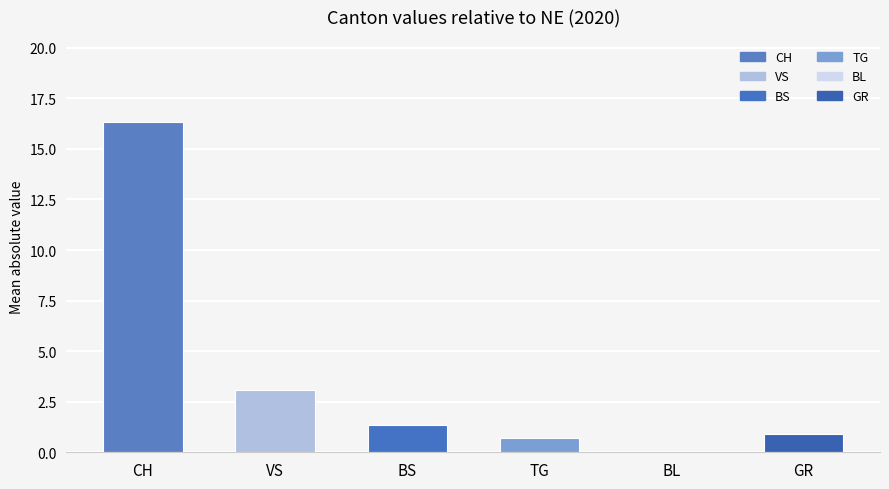

Which category has the highest value in the GR series?

CH